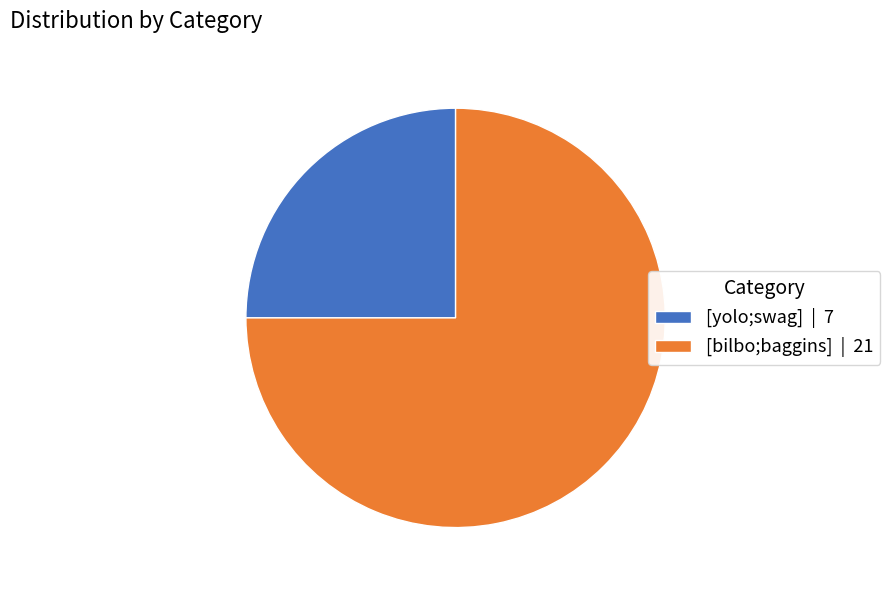

Is the sum of [bilbo;baggins] | 21 and [yolo;swag] | 7 greater than half?

Yes